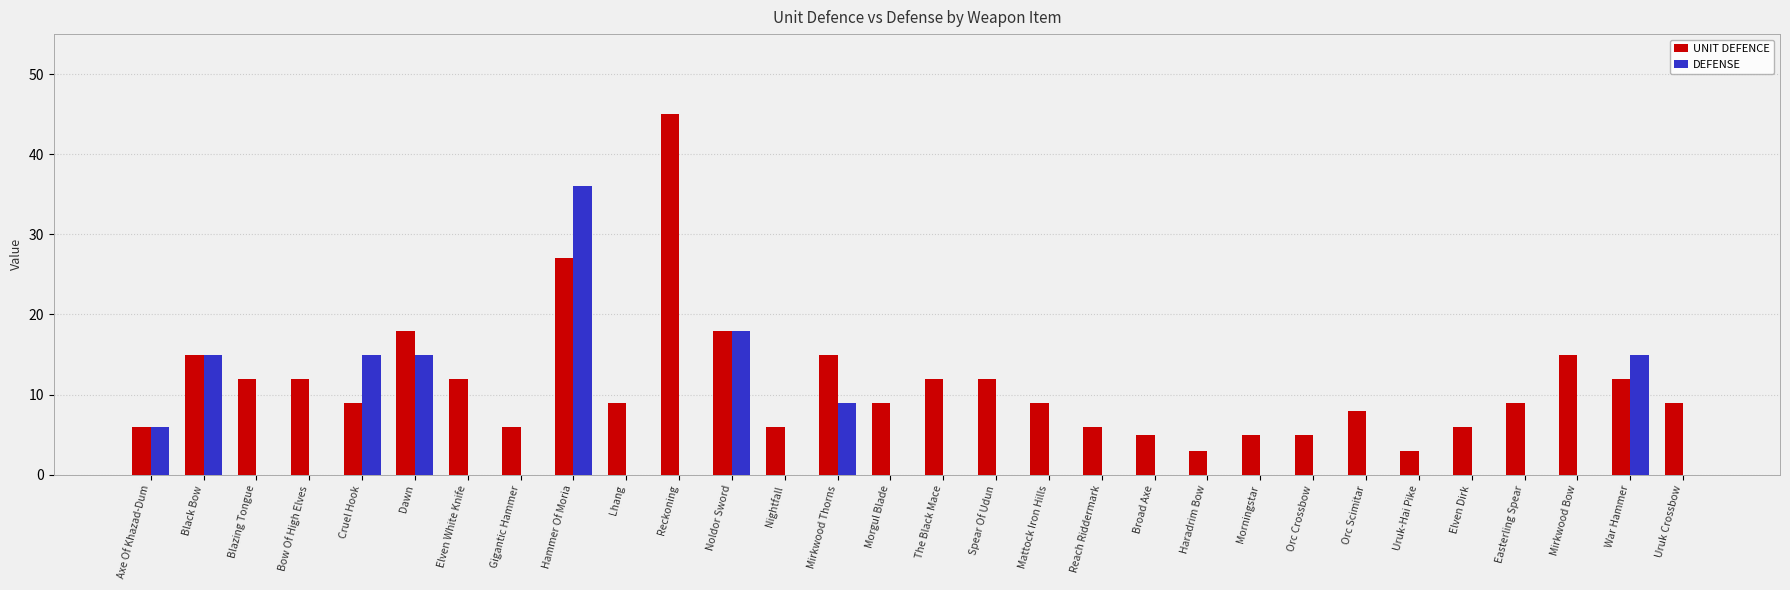

At which category is the sum across all series the highest?

Hammer Of Moria